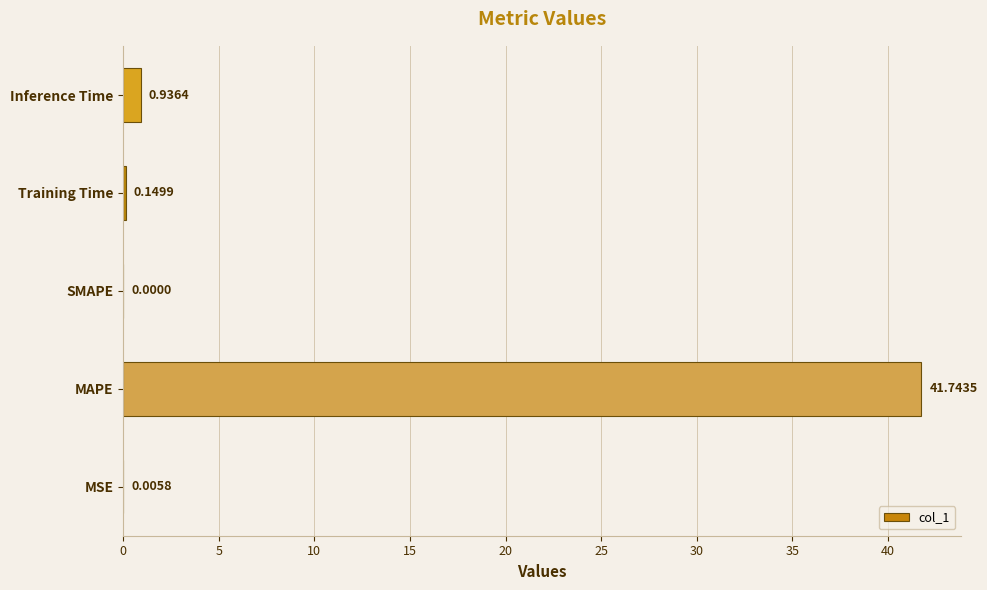

What is the change in value from MSE to Inference Time?

+0.9